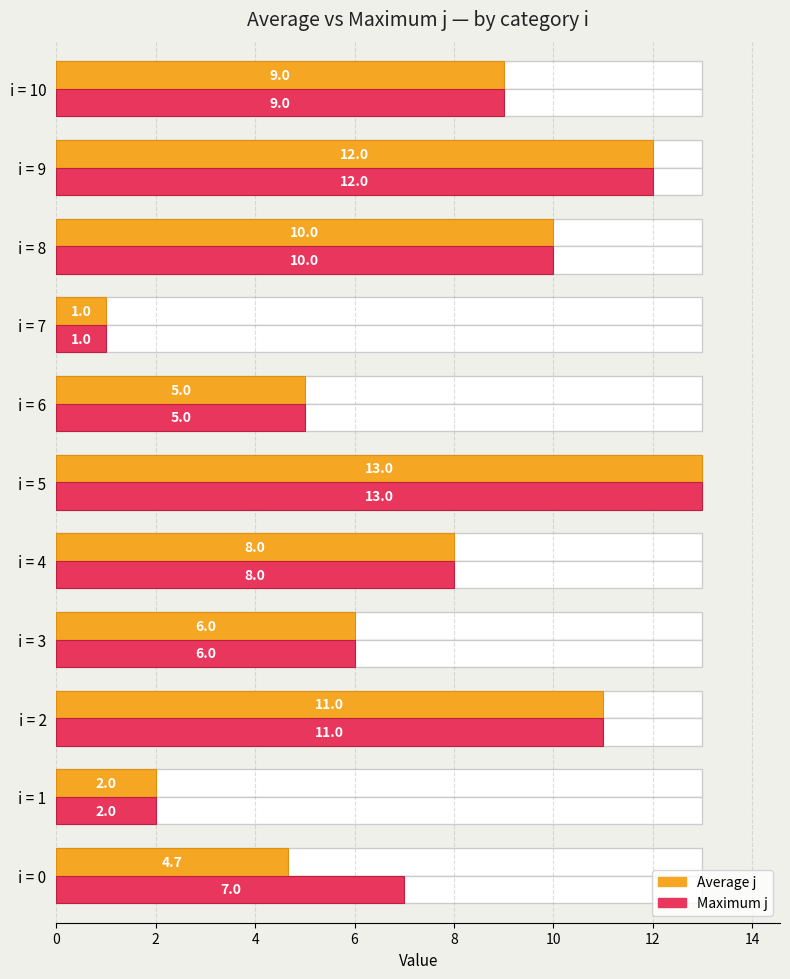

Which series has the largest range (max minus min)?

Average j